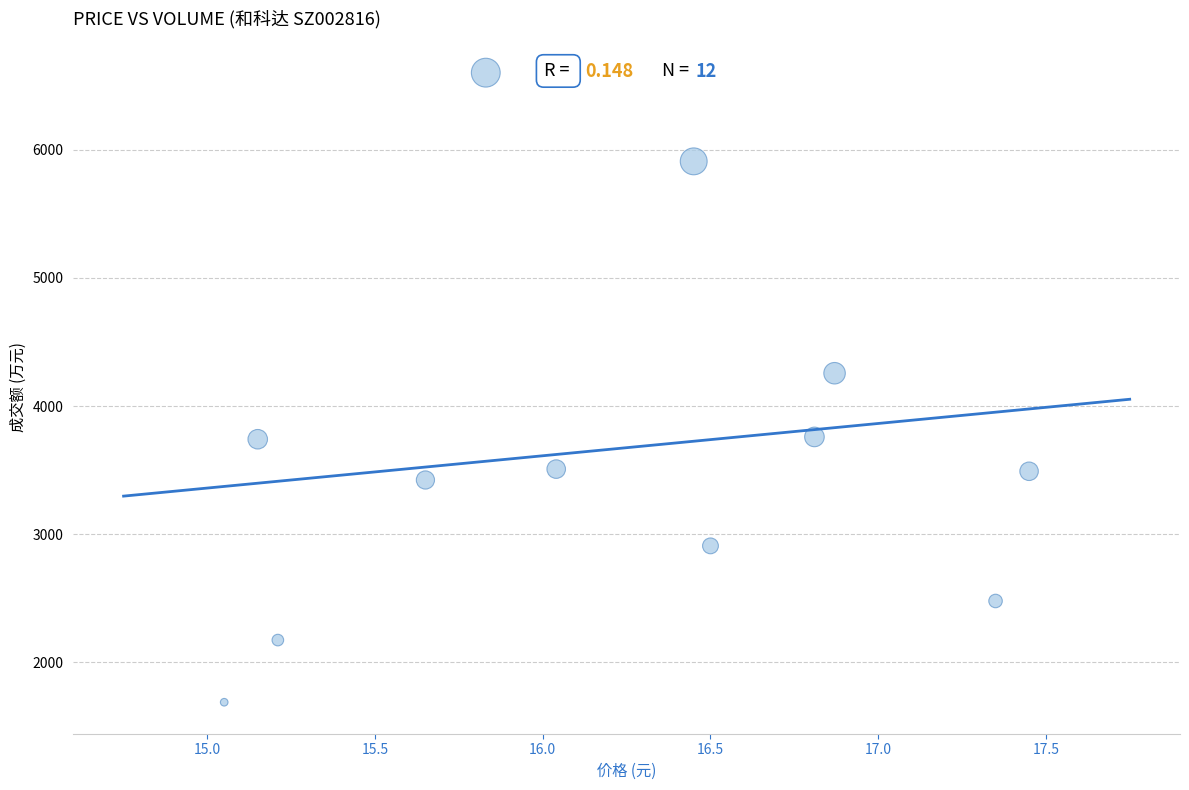

What is the range of Y values (max minus min)?

4912